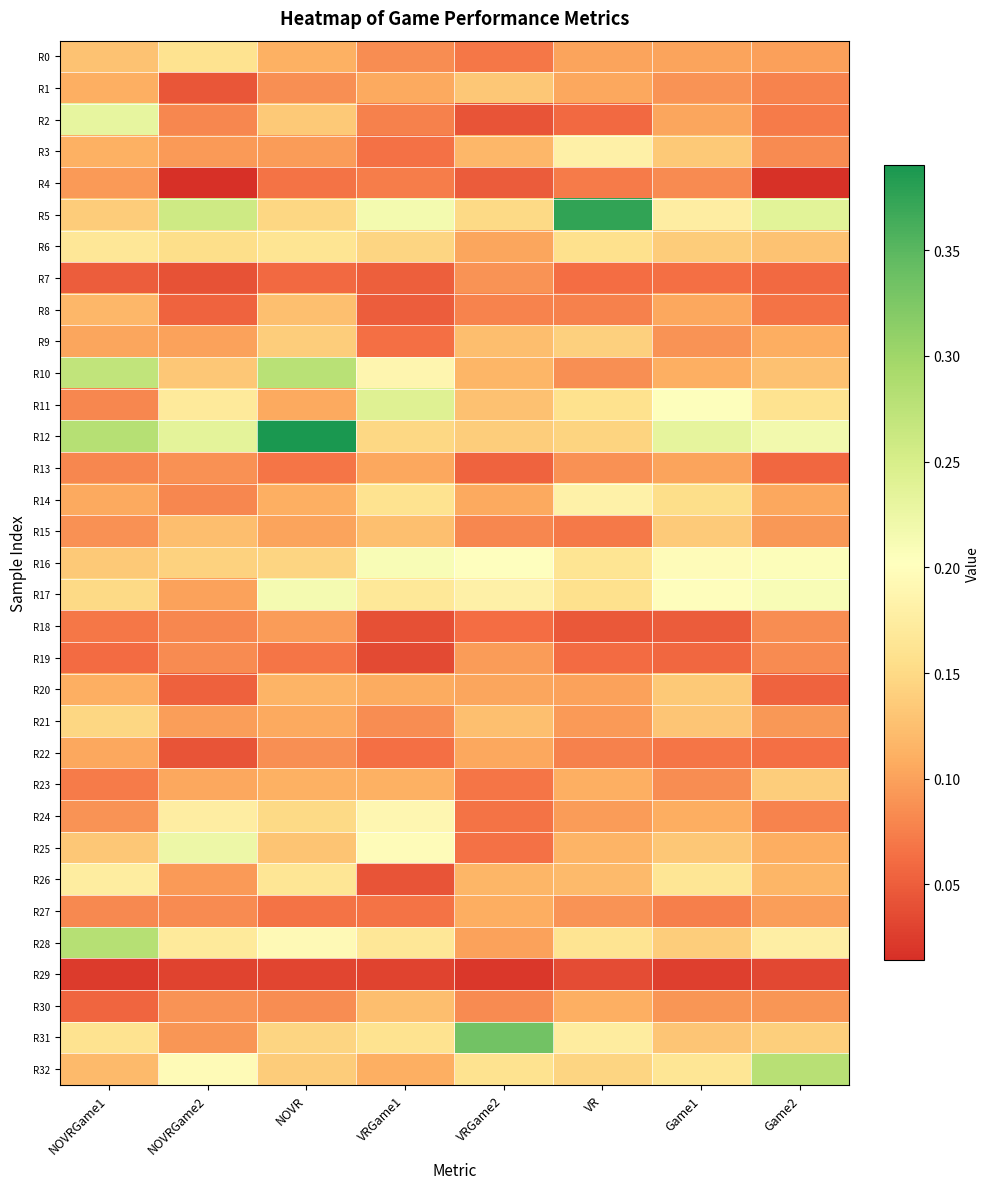

Which series has the largest range (max minus min)?

R12